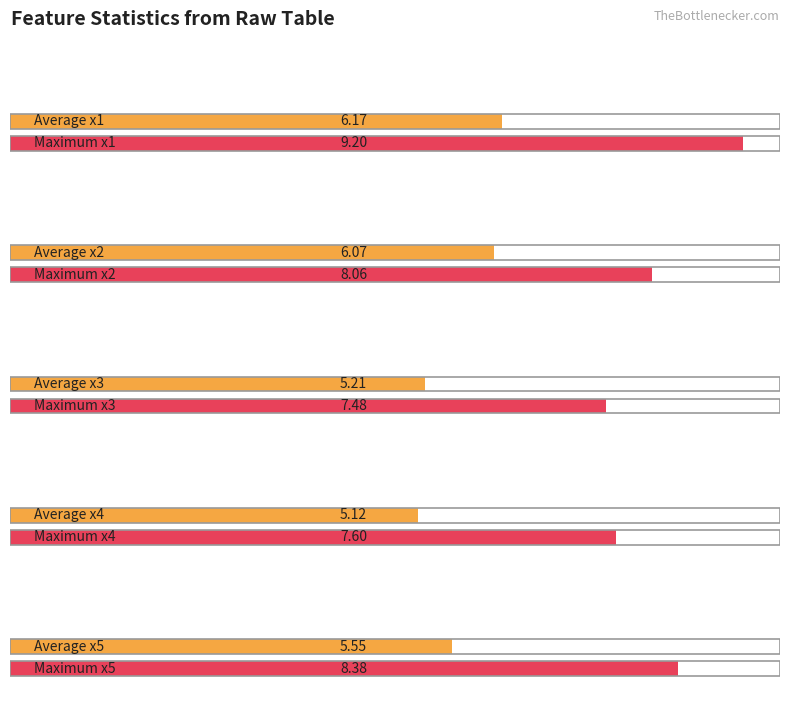

The value of x2 at FC=5 is 1.5. True or false?

False